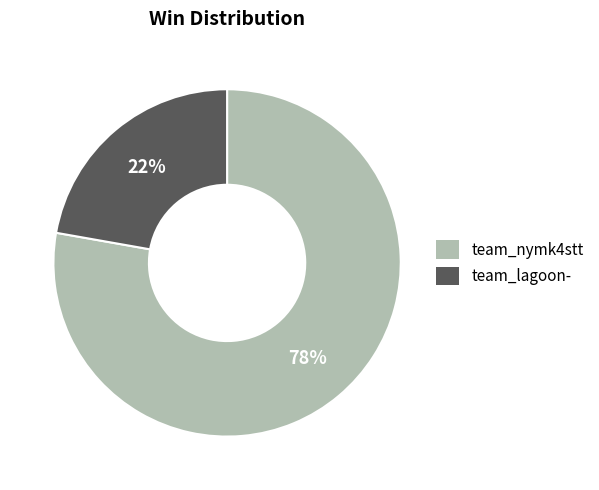

Does team_nymk4stt account for over 50% of the chart?

Yes